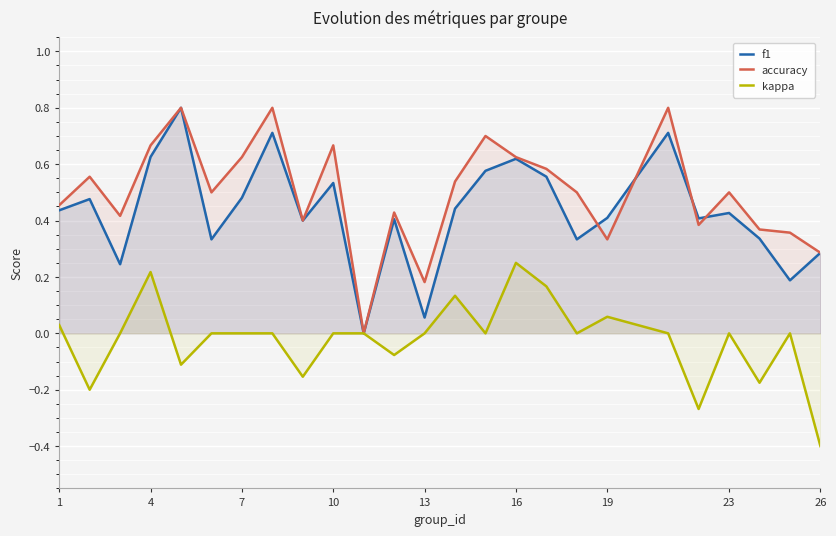

What is the average value of the f1 series?

0.4